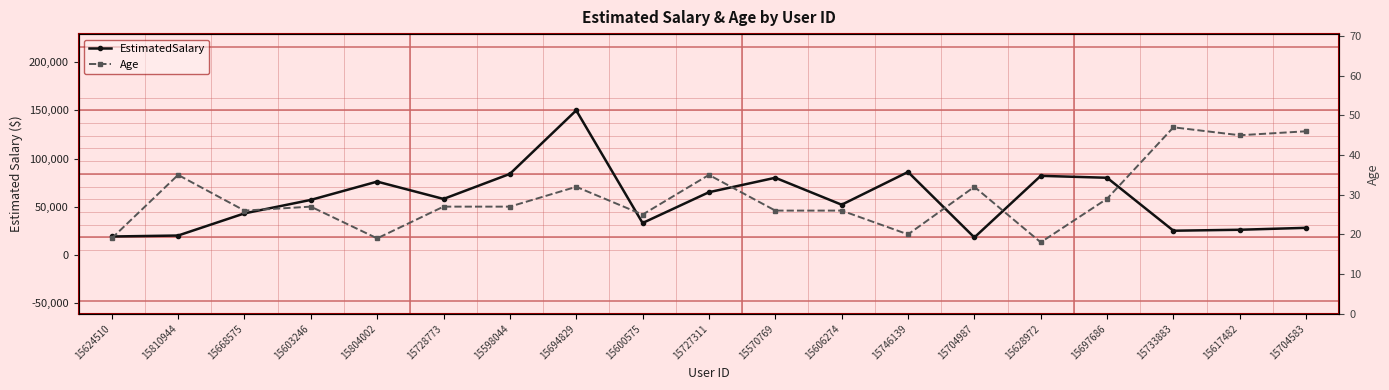

At which label does EstimatedSalary first exceed 57000?

15804002